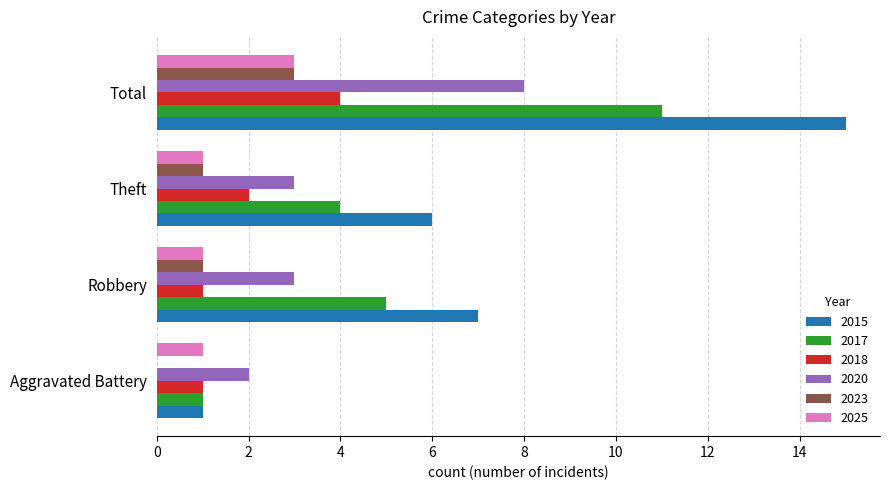

What is the sum of the 2023 values at Theft and Total?

4